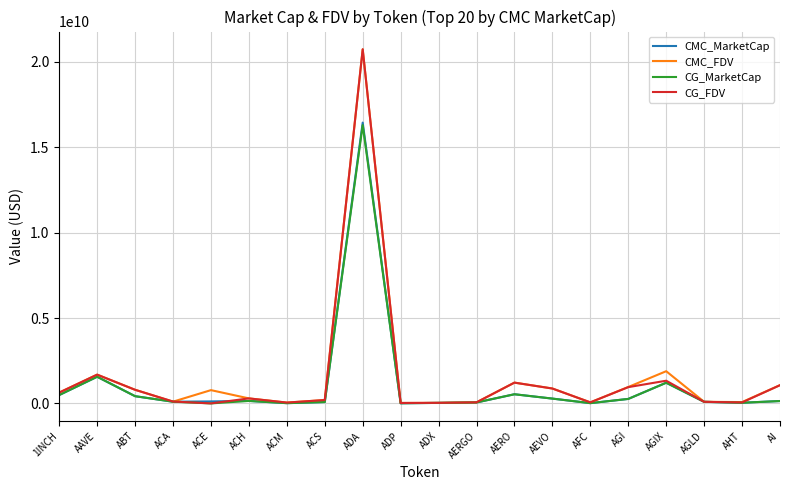

What is the maximum value shown in the chart?

20740529526